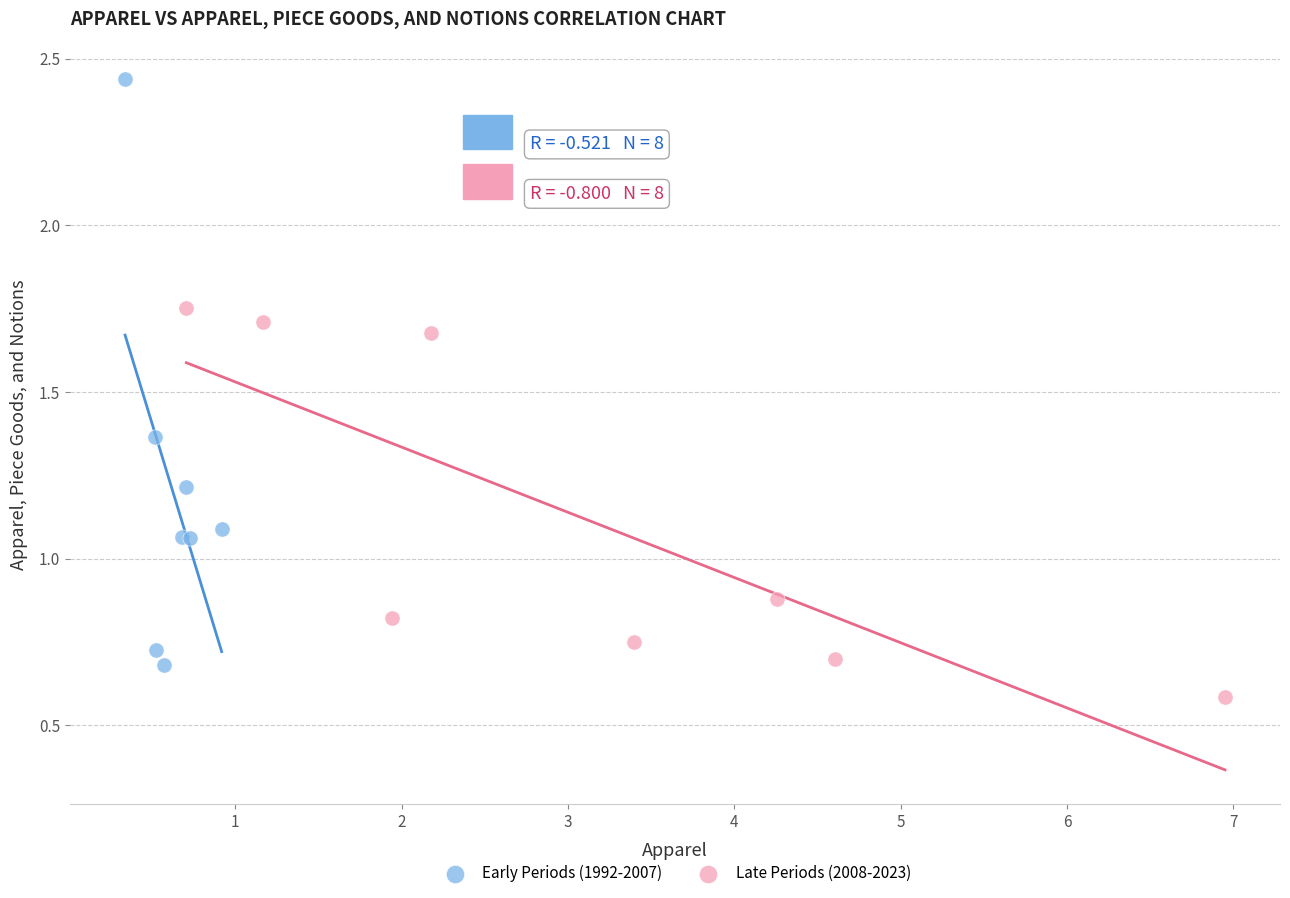

Which series contains the lowest Y value?

Late Periods (2008-2023)